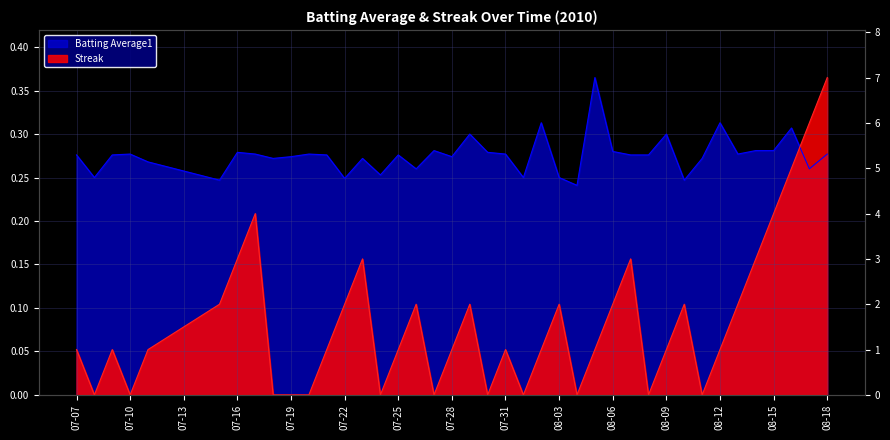

Which series ends up on top after the final intersection of Batting Average1 and Streak?

Streak